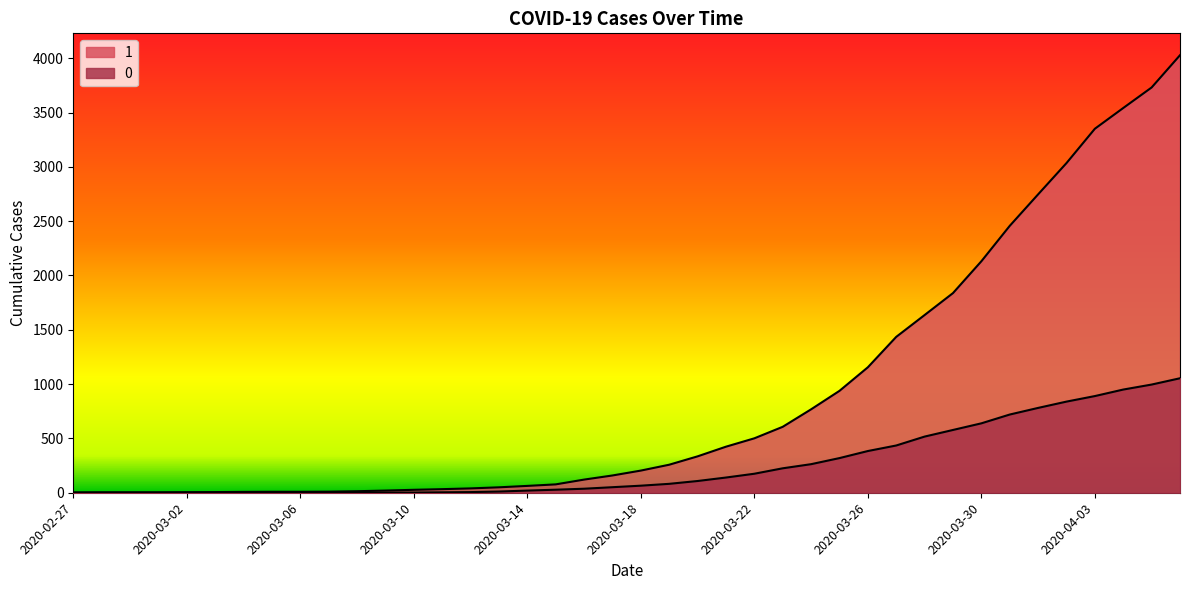

True or false: 0 and 1 cross at least once.

False